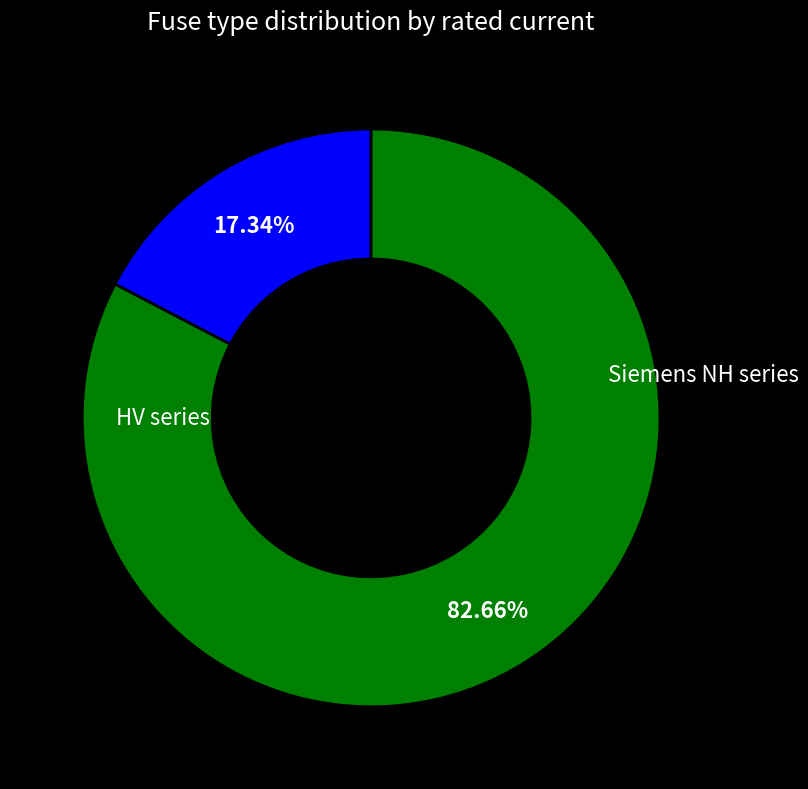

Does any single category account for the majority?

Yes